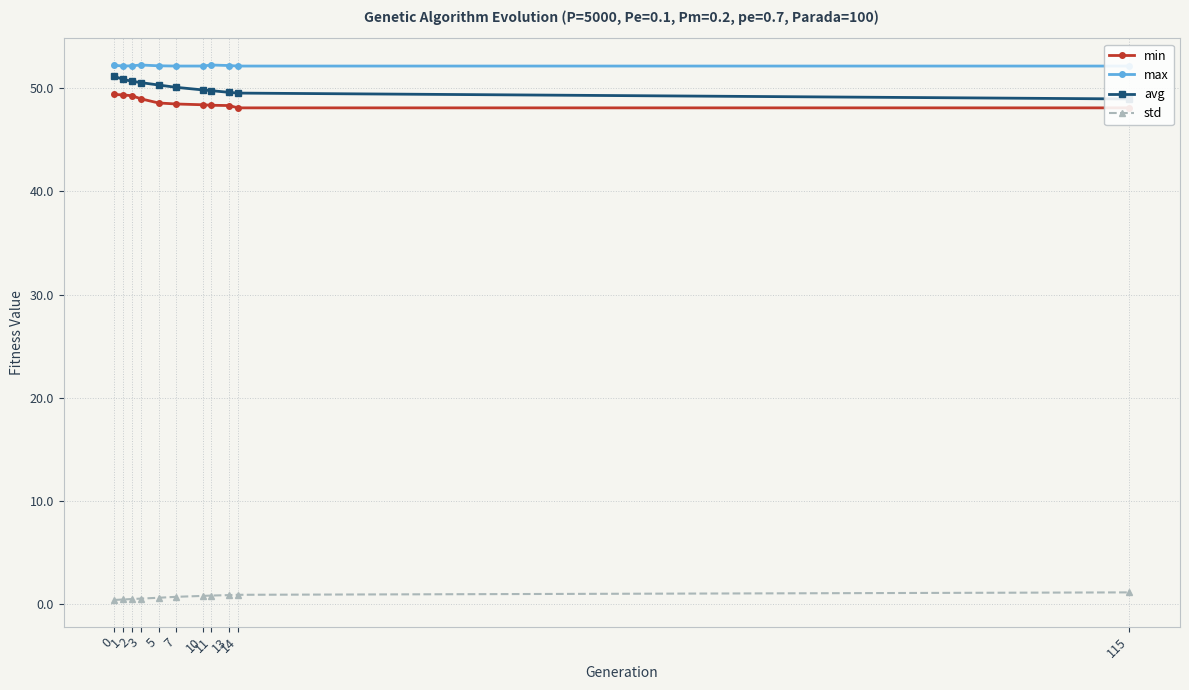

Rank the series by their maximum value, from highest to lowest.

max, avg, min, std